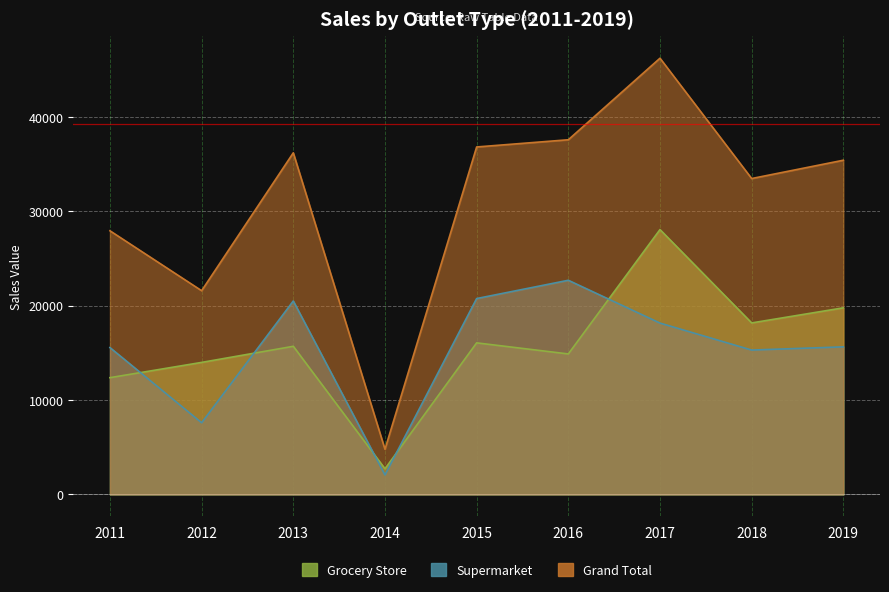

Which category has the lowest value across all series?

2014